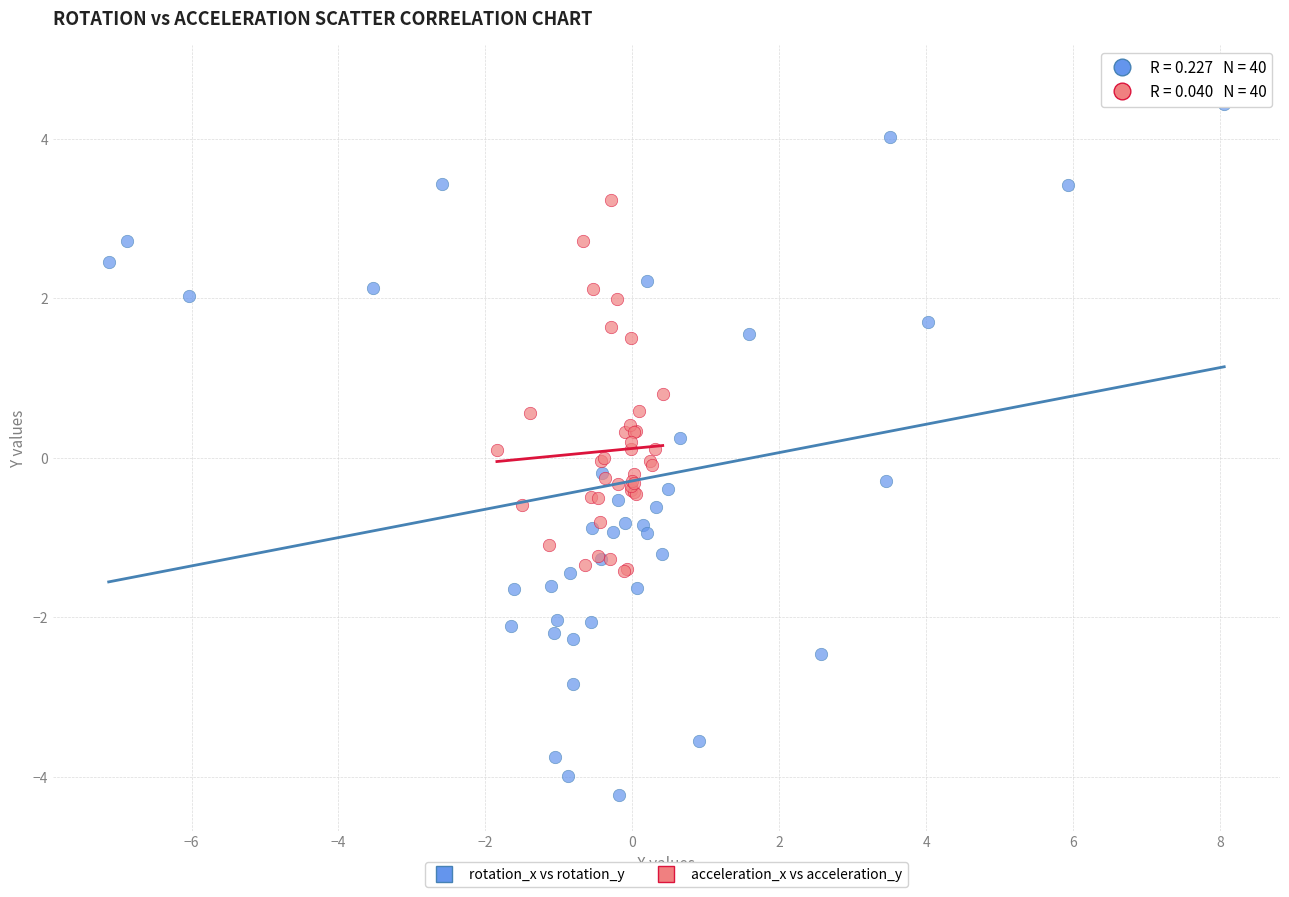

Which series has the largest Y range (max minus min)?

rotation_x vs rotation_y